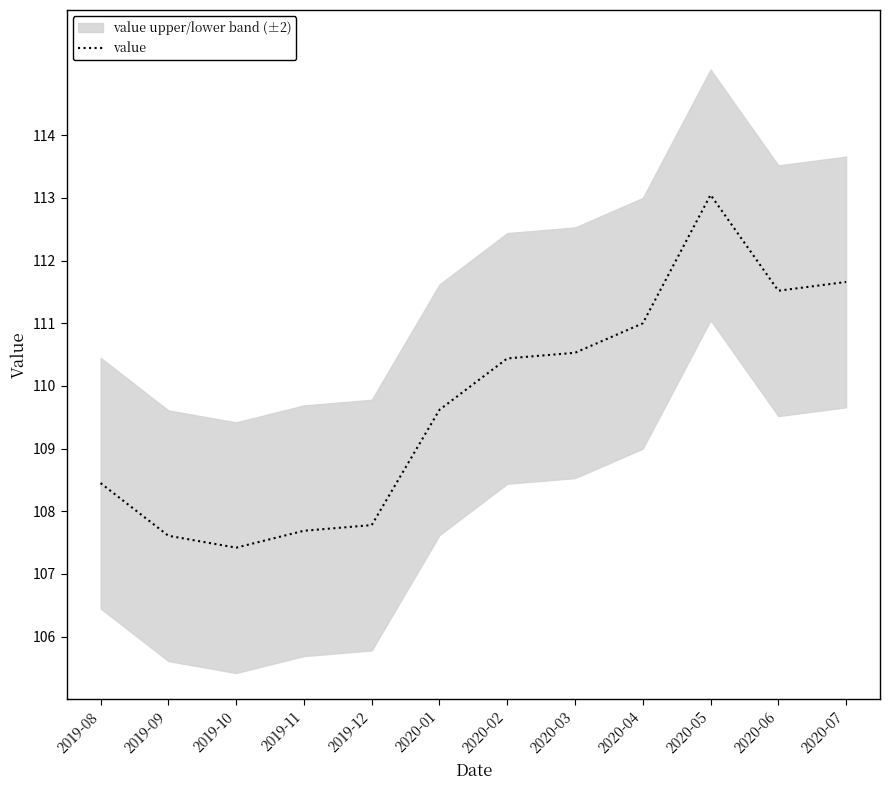

List the labels in order of value, smallest first.

2019-10, 2019-09, 2019-11, 2019-12, 2019-08, 2020-01, 2020-02, 2020-03, 2020-04, 2020-06, 2020-07, 2020-05